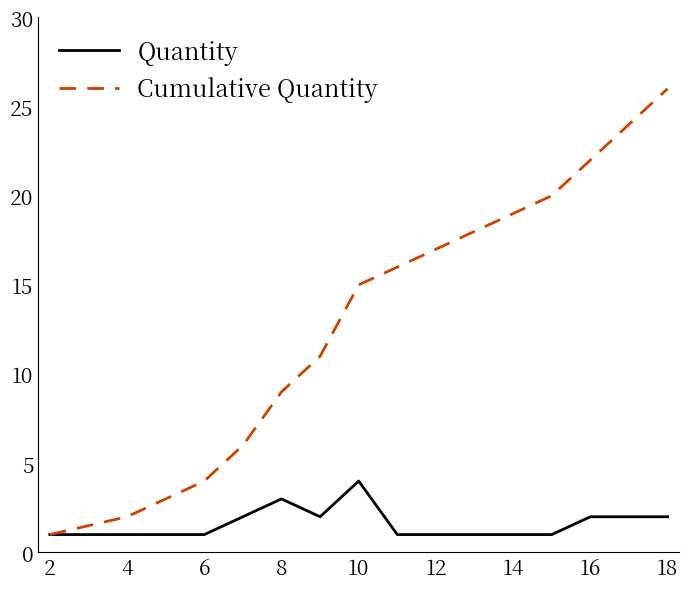

Which series has the largest total across all categories?

Cumulative Quantity